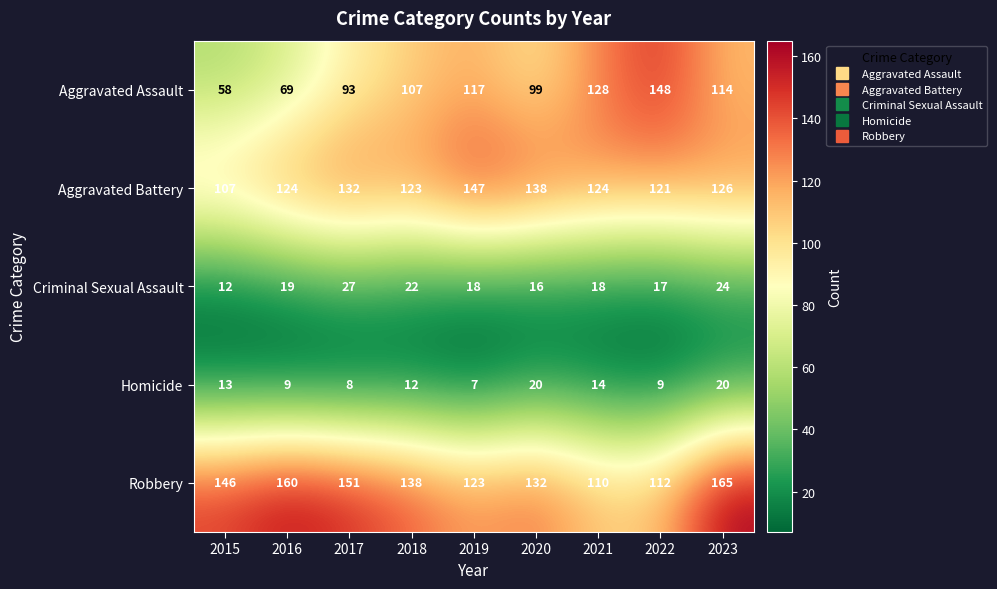

Which series has the largest range (max minus min)?

Aggravated Assault